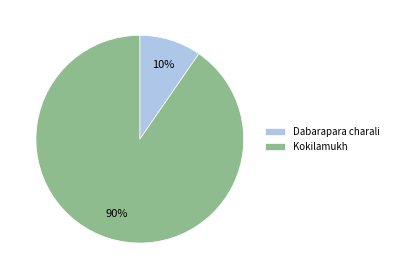

Which has a higher value, Dabarapara charali or Kokilamukh?

Kokilamukh